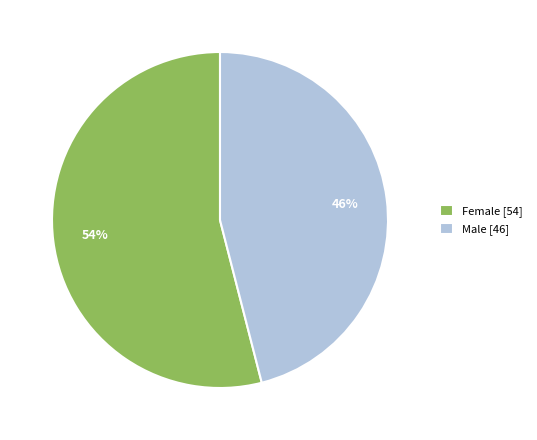

Approximately how many times larger is the value at Female compared to Male?

1.2